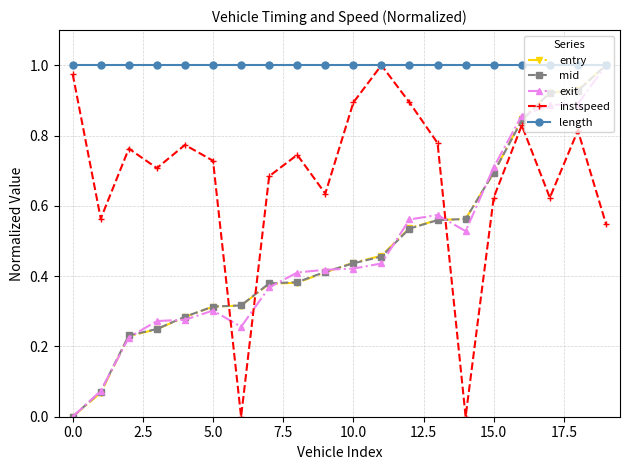

Which category has the highest value across all series?

19